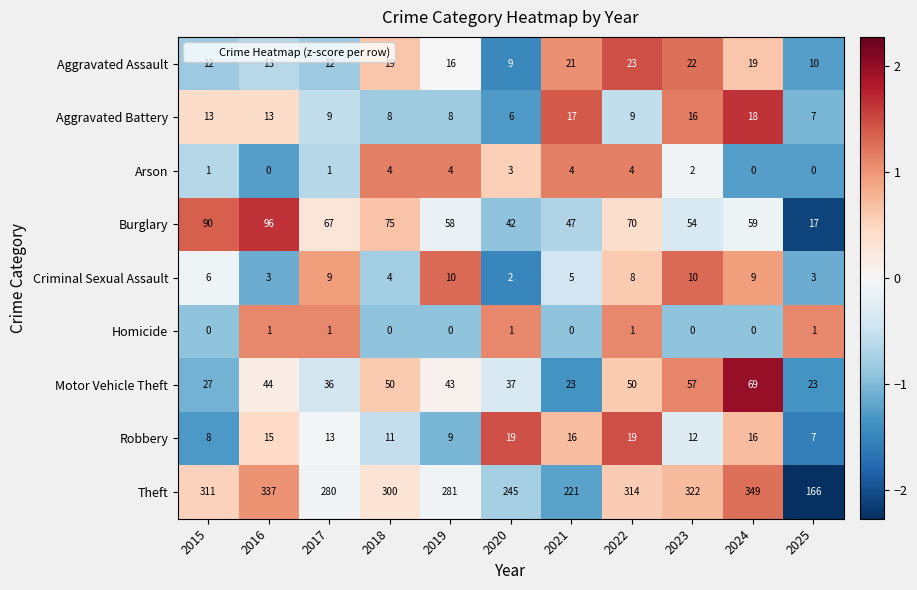

What is the sum of the Arson values at 2024 and 2018?

4